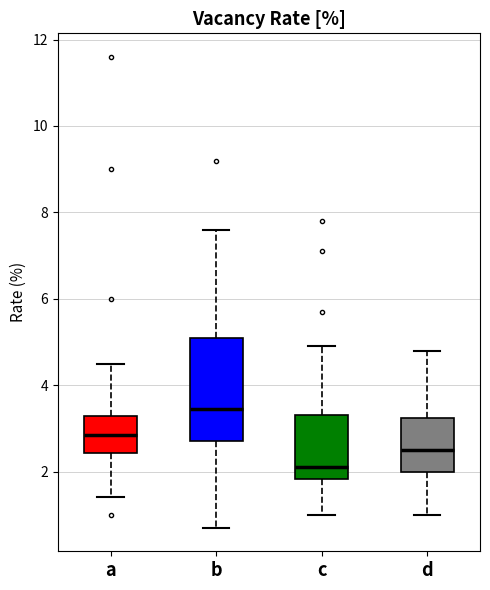

Where does the median line of the box for a sit on the y-axis? The values are not printed on the chart, so give them approximately, as read against the axis.

2.8